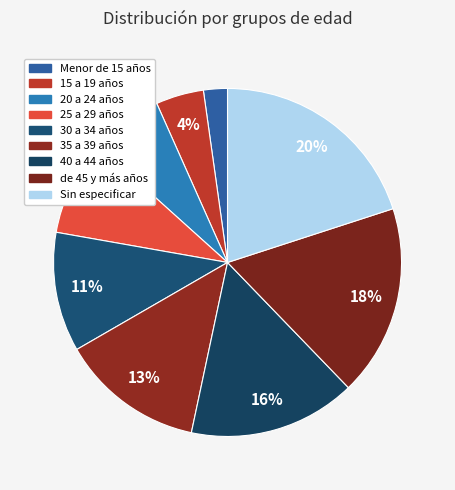

Does 15 a 19 años account for over 50% of the chart?

No